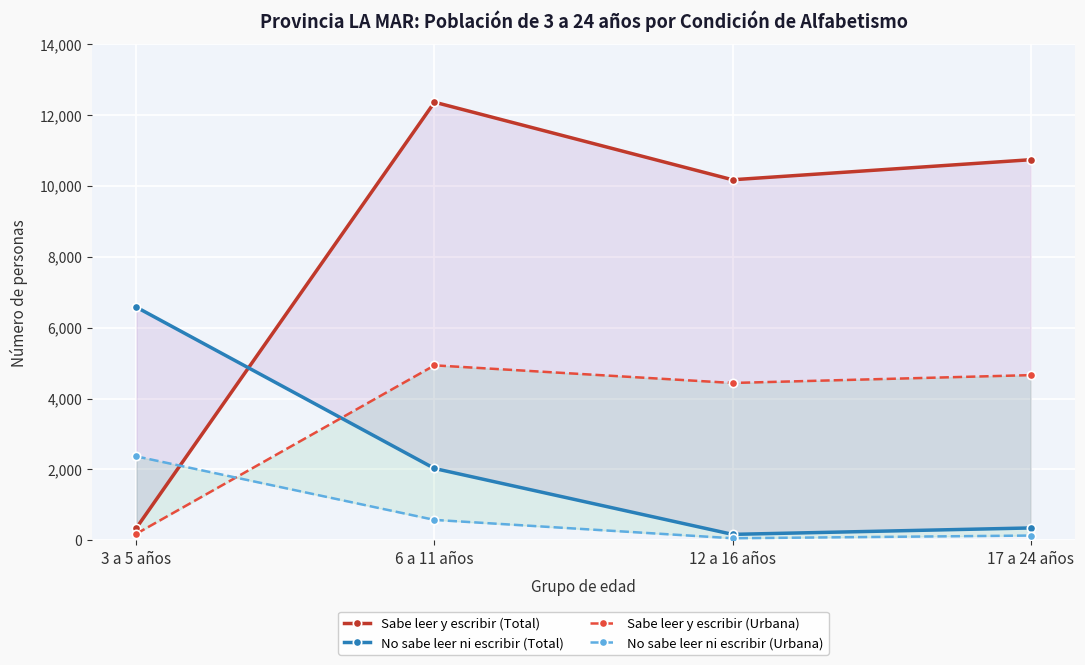

At which label does Sabe leer y escribir (Urbana) first exceed 4659?

6 a 11 años